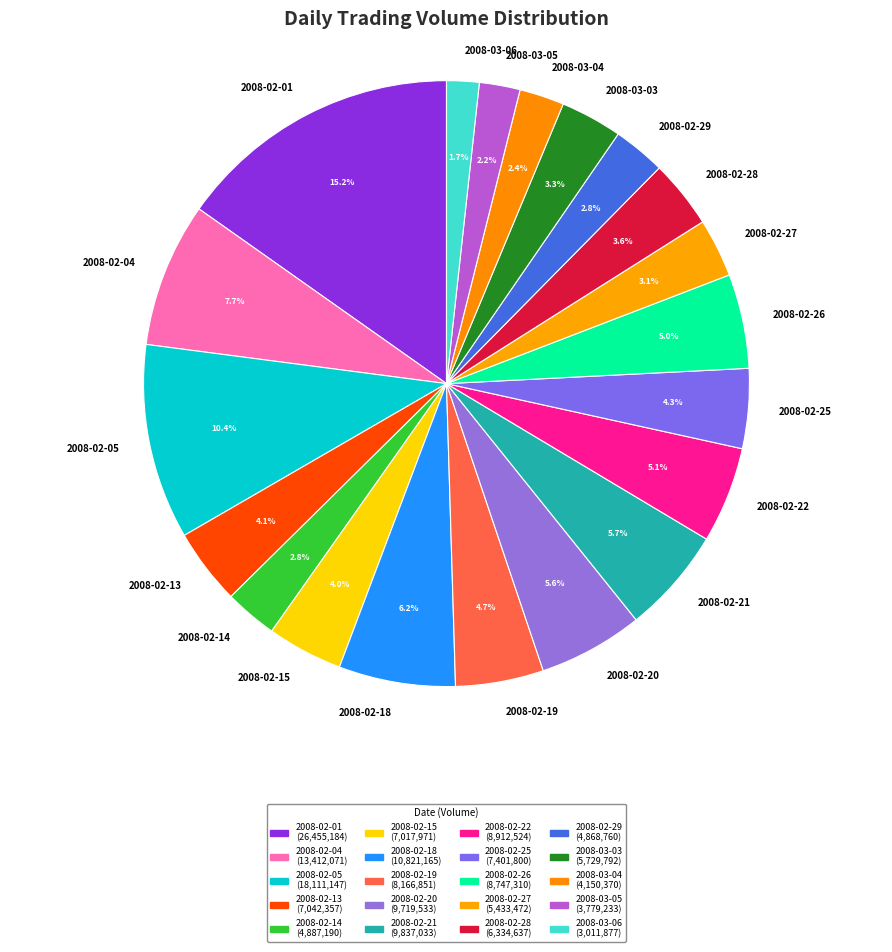

What is the largest slice in the pie chart?

2008-02-01